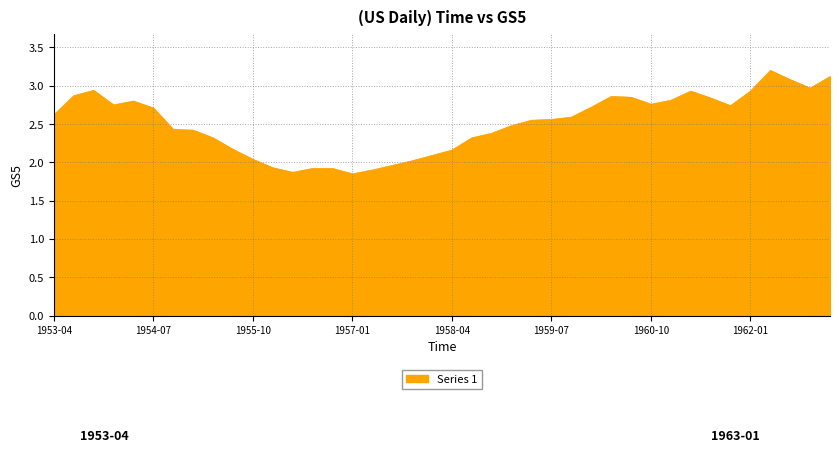

What is the maximum value shown in the chart?

3.2